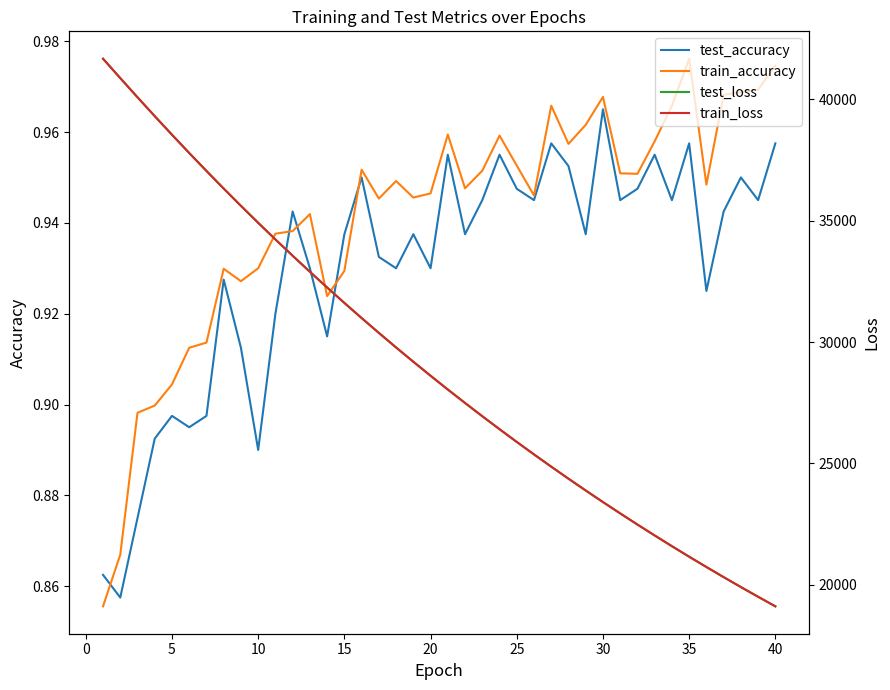

At which label does test_accuracy reach its peak?

30